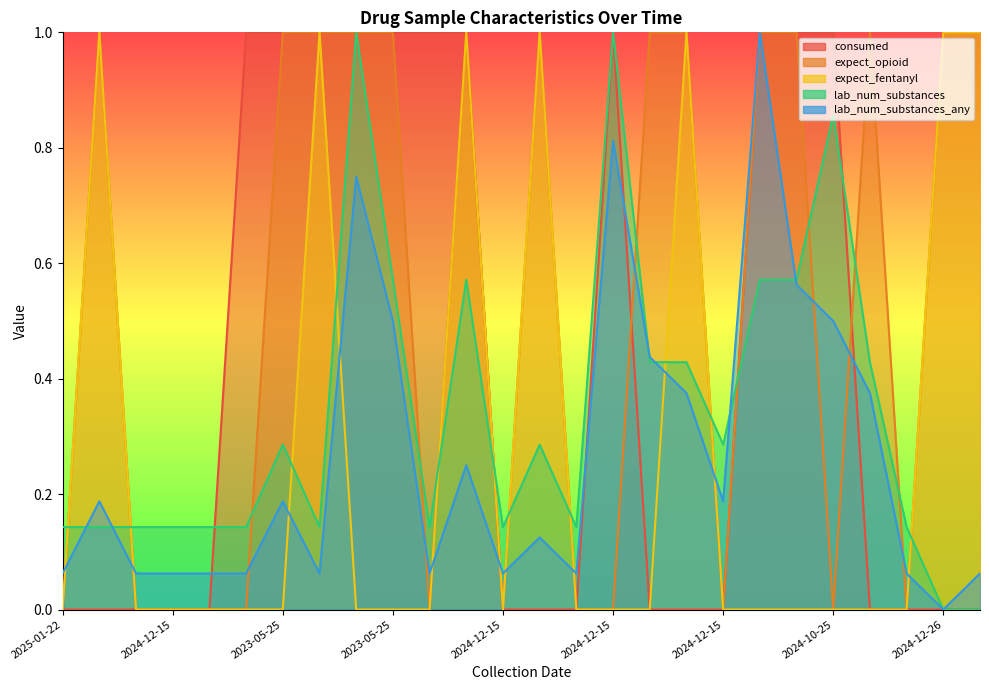

Rank the series by their maximum value, from lowest to highest.

consumed, expect_opioid, expect_fentanyl, lab_num_substances, lab_num_substances_any